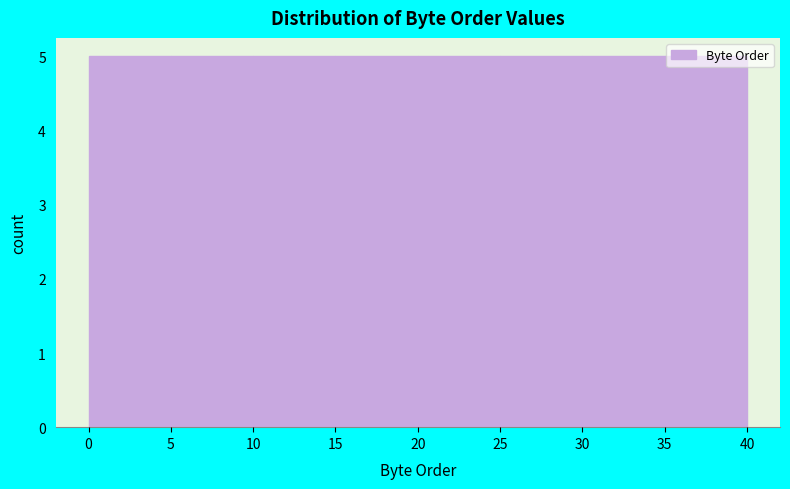

Reading left to right, transcribe this chart: for each bar, give the range it covers on the x-axis and its height. The values are not printed on the chart, so give them approximately, as read against the axis.

0 to 5: 5
5 to 10: 5
10 to 15: 5
15 to 20: 5
20 to 25: 5
25 to 30: 5
30 to 35: 5
35 to 40: 5